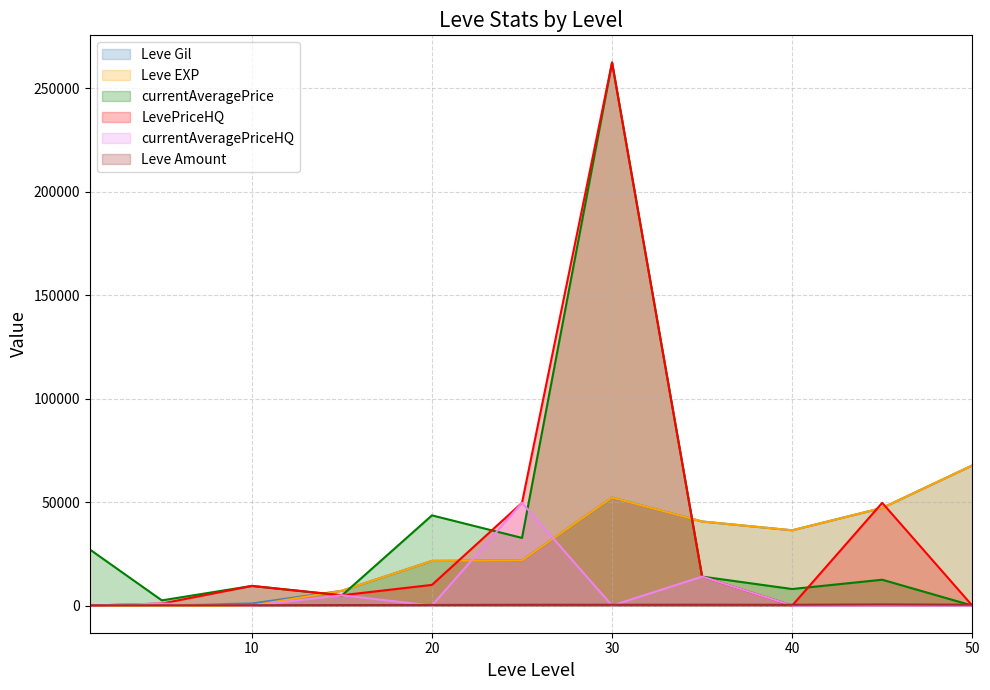

The value of currentAveragePriceHQ at 30 is 0. True or false?

True